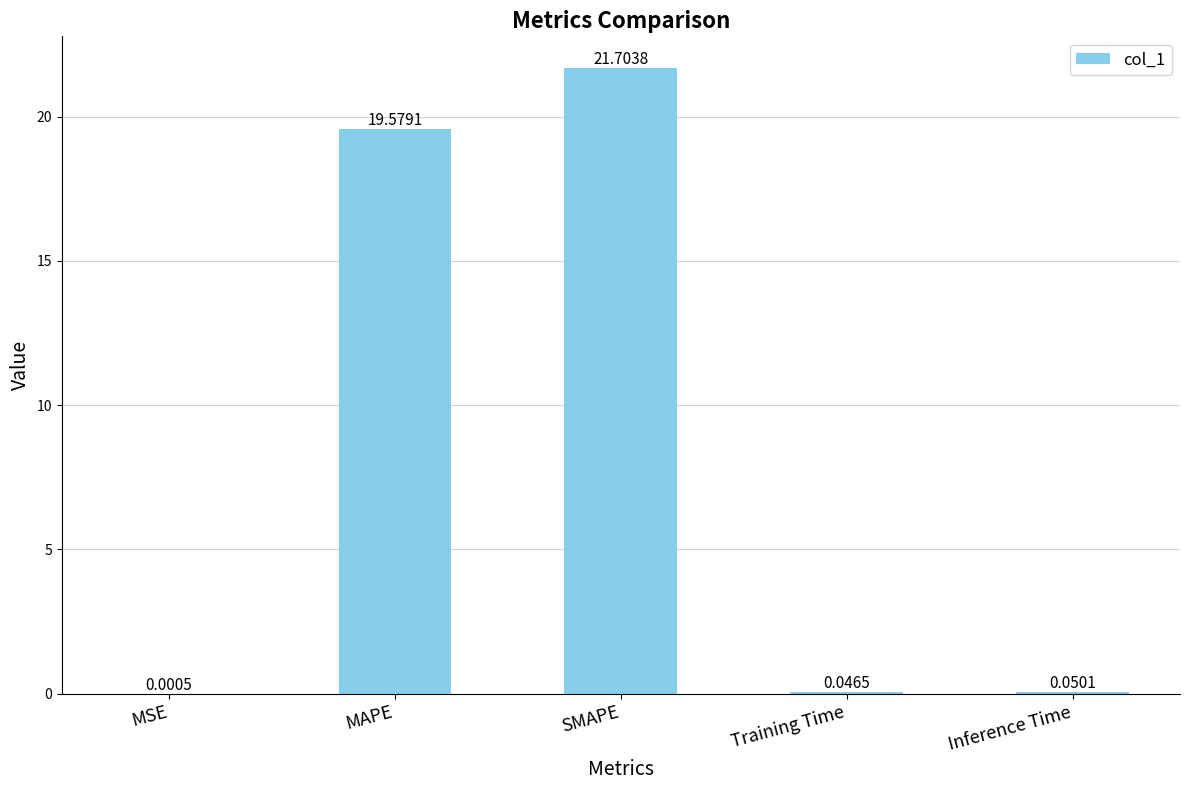

Which has a higher value, SMAPE or MAPE?

SMAPE